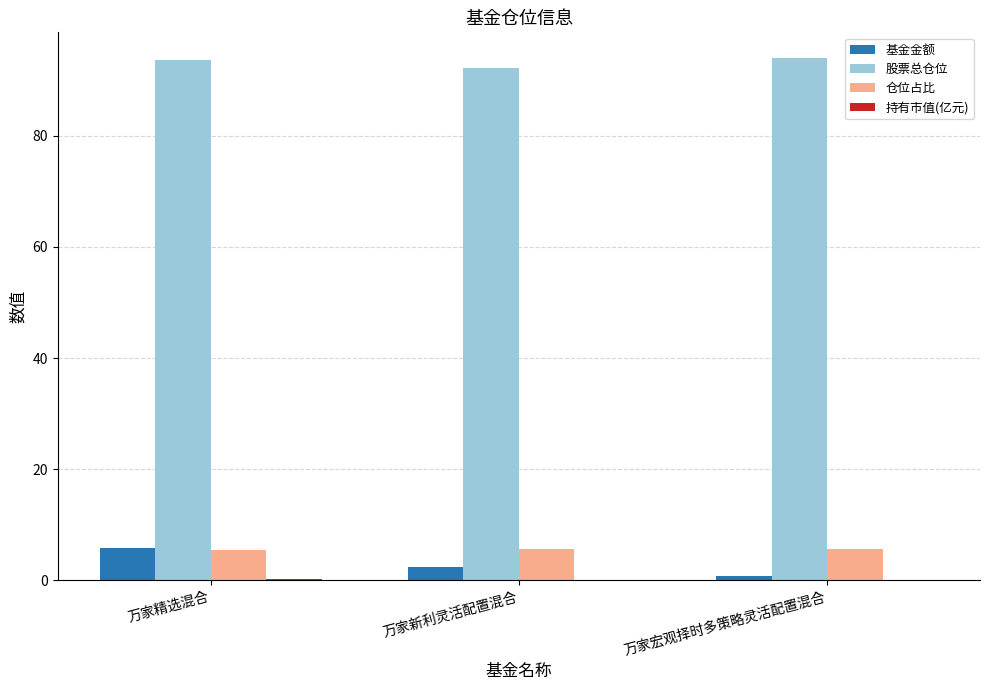

What is the greatest value displayed?

93.9